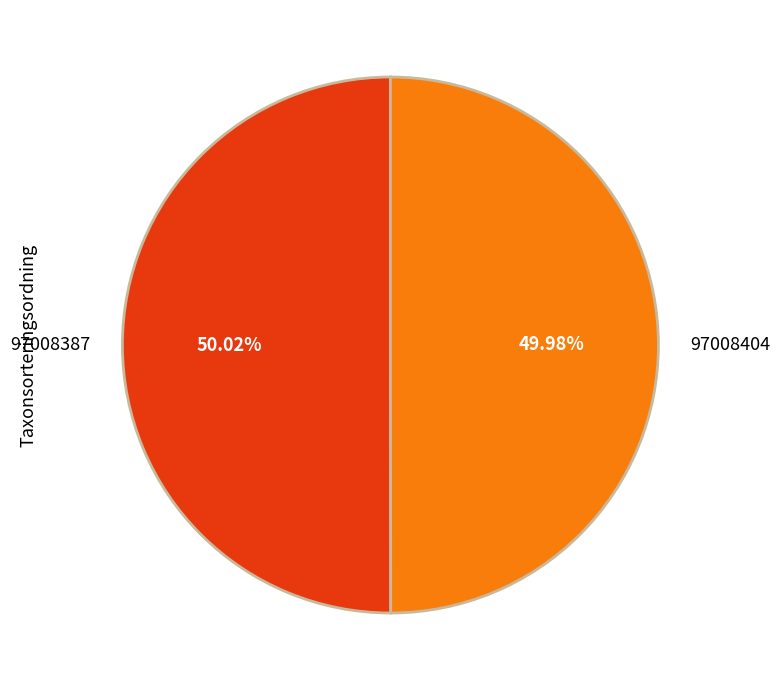

How many segments does this pie chart have?

2